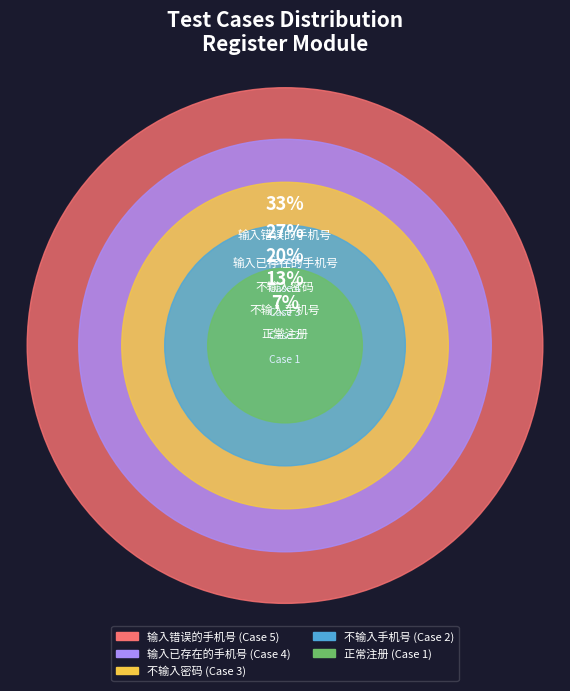

Is there a majority slice in this chart?

No